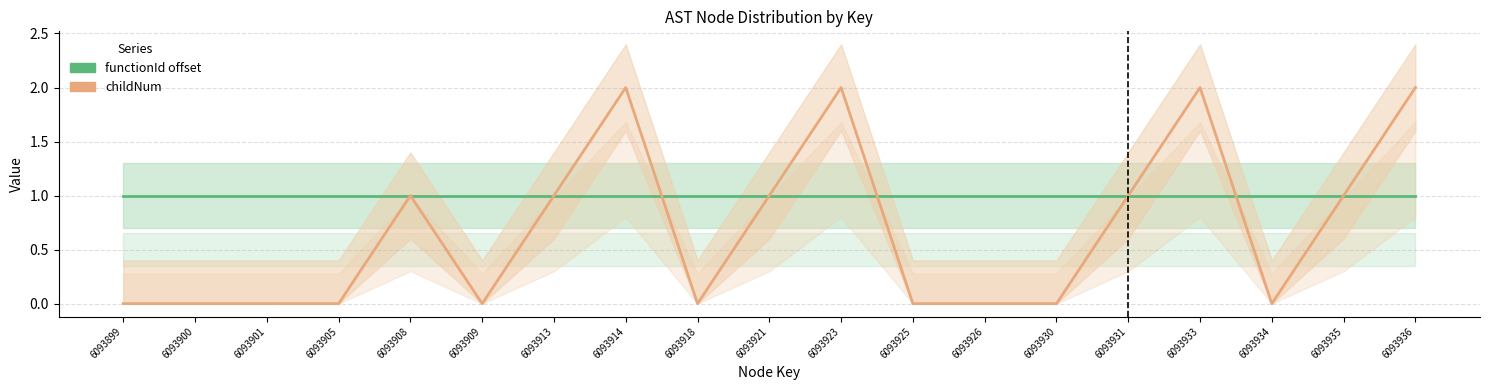

What are all the series names shown in the legend?

functionId offset, childNum